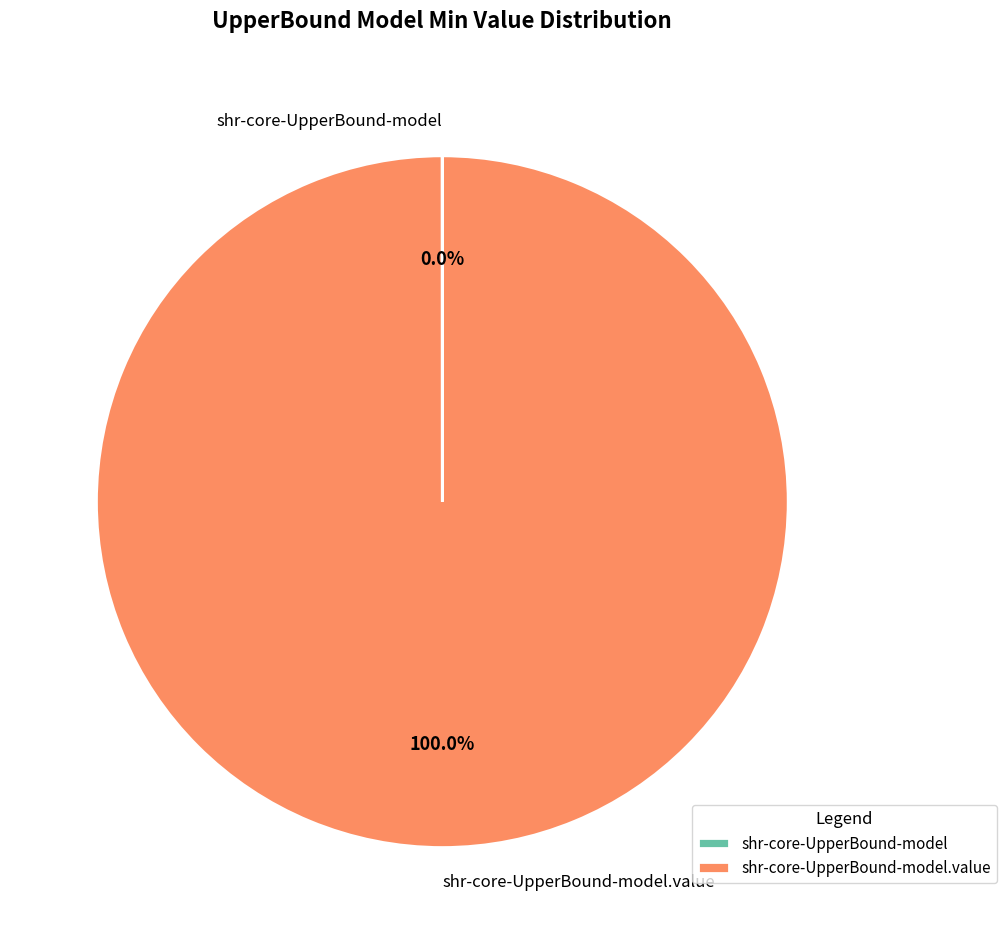

Is there any slice that represents more than half of the pie?

Yes